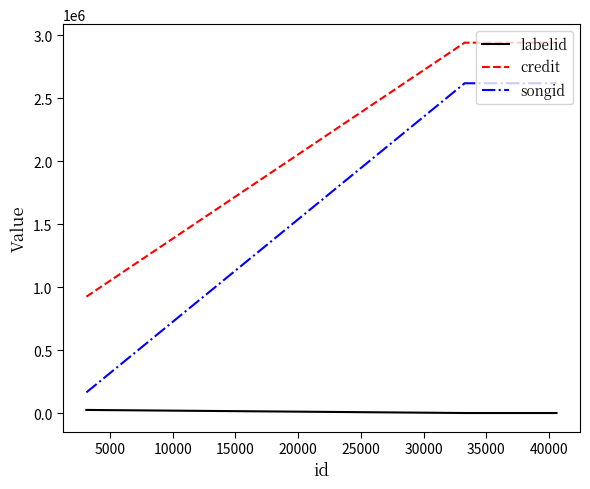

Which series has the largest total across all categories?

credit